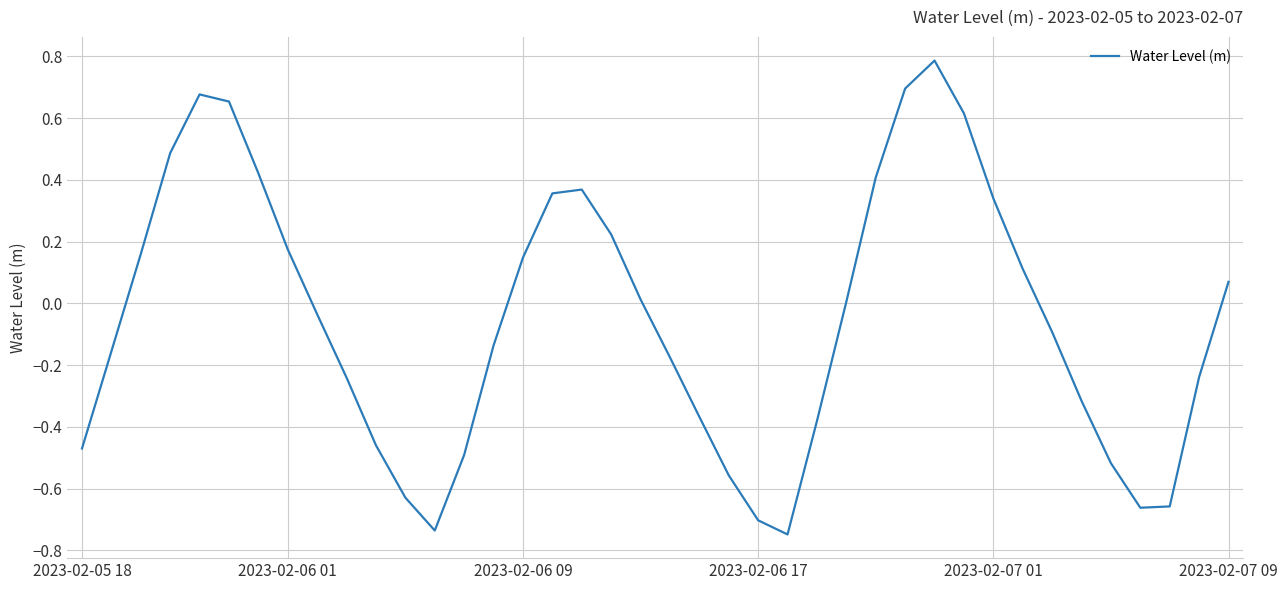

True or false: the data shows -0.3 at 2023-02-06 17.

False